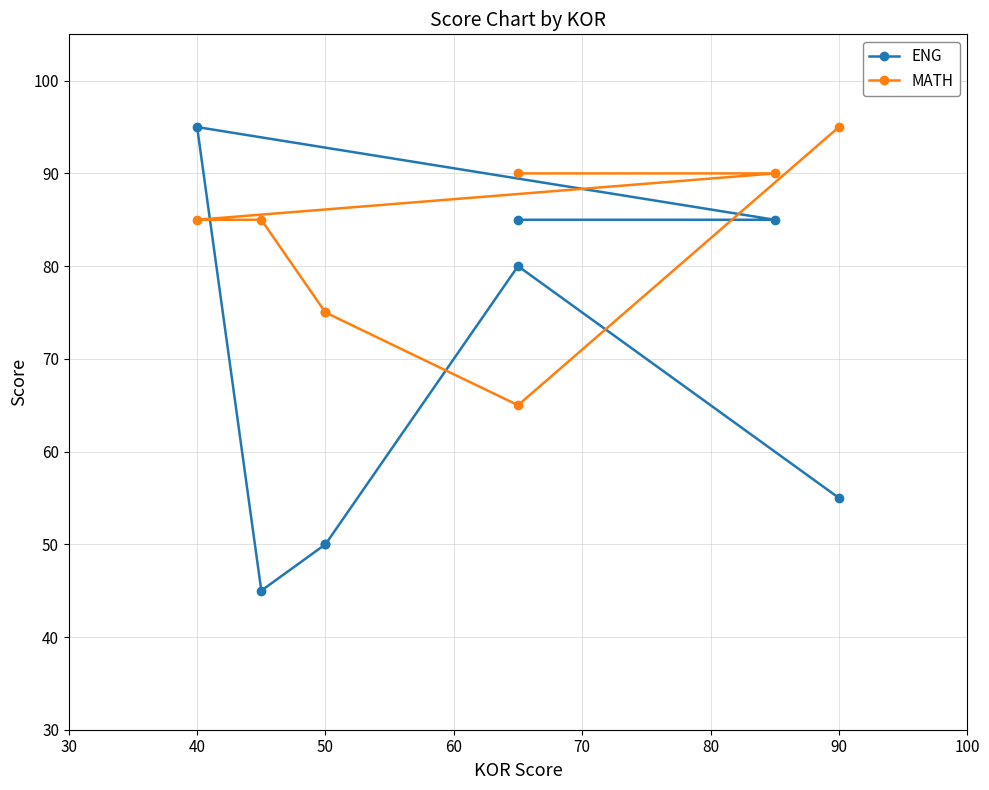

At how many categories does at least one series exceed 84?

5